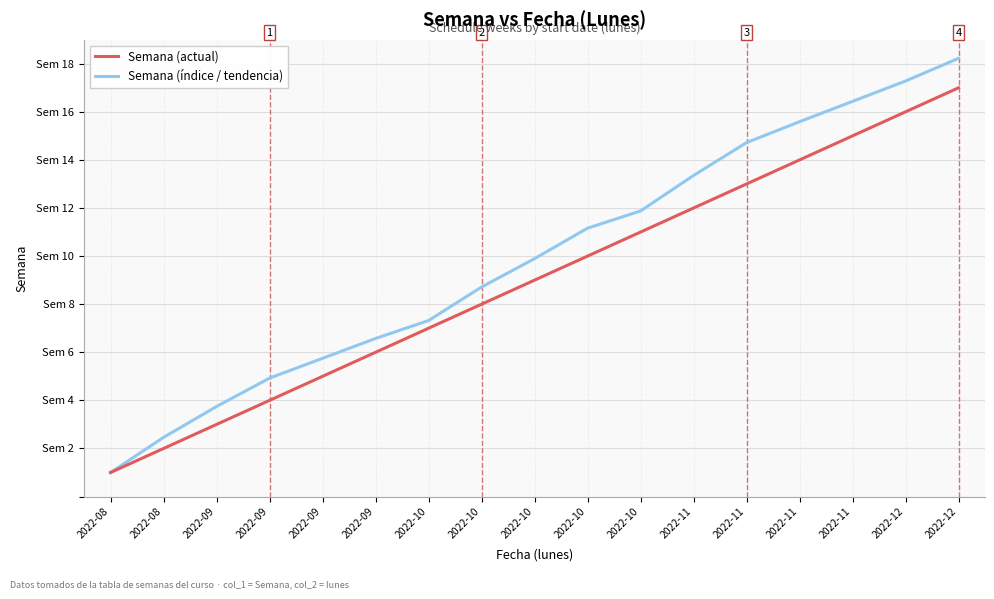

Does the chart have visible grid lines?

Yes